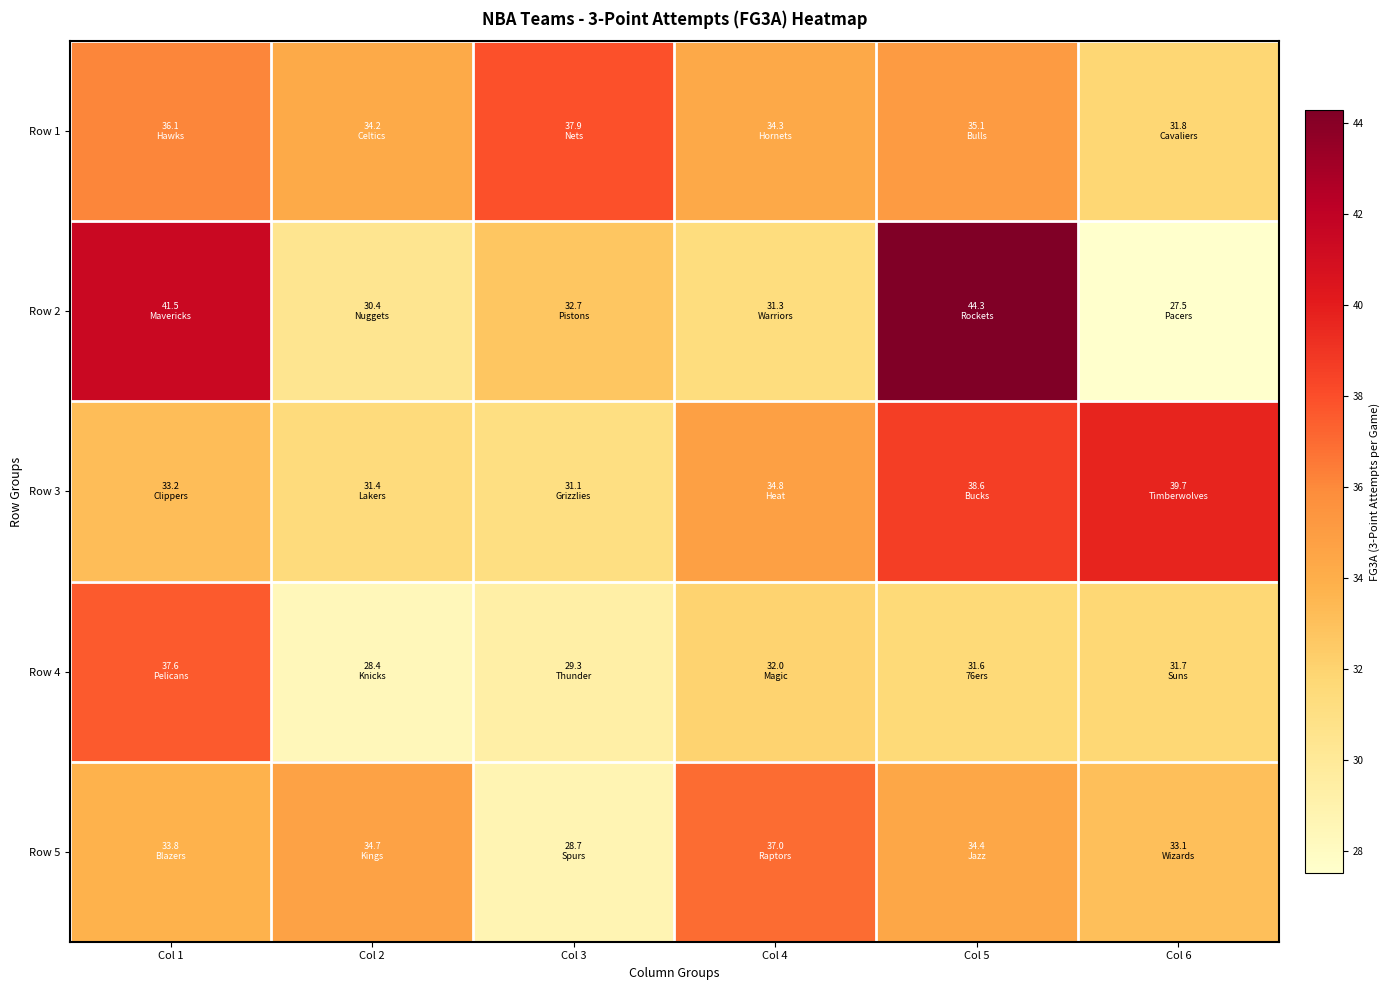

What is the smallest value displayed?

27.5